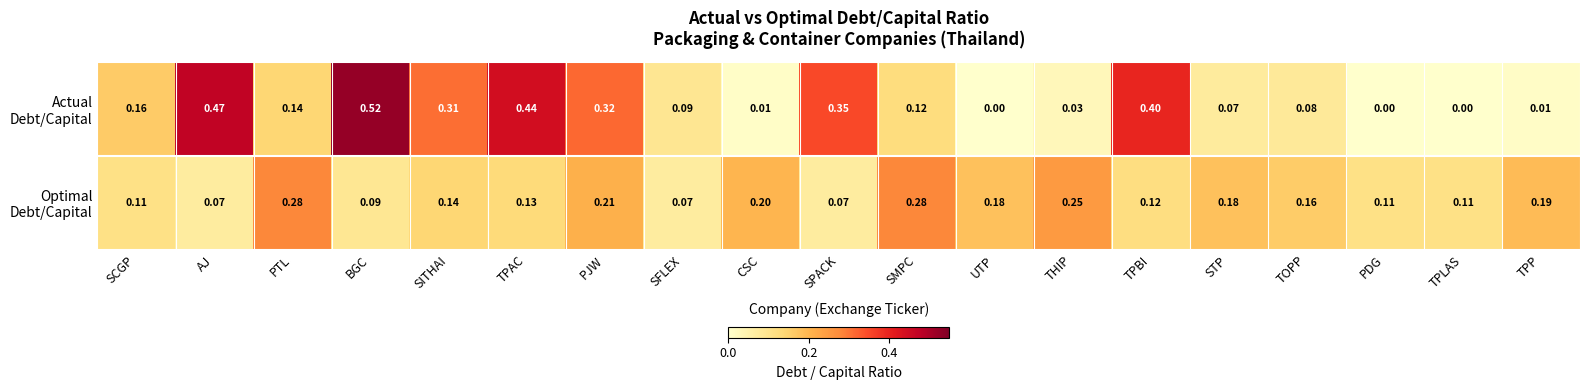

At which category is the sum across all series the highest?

BGC